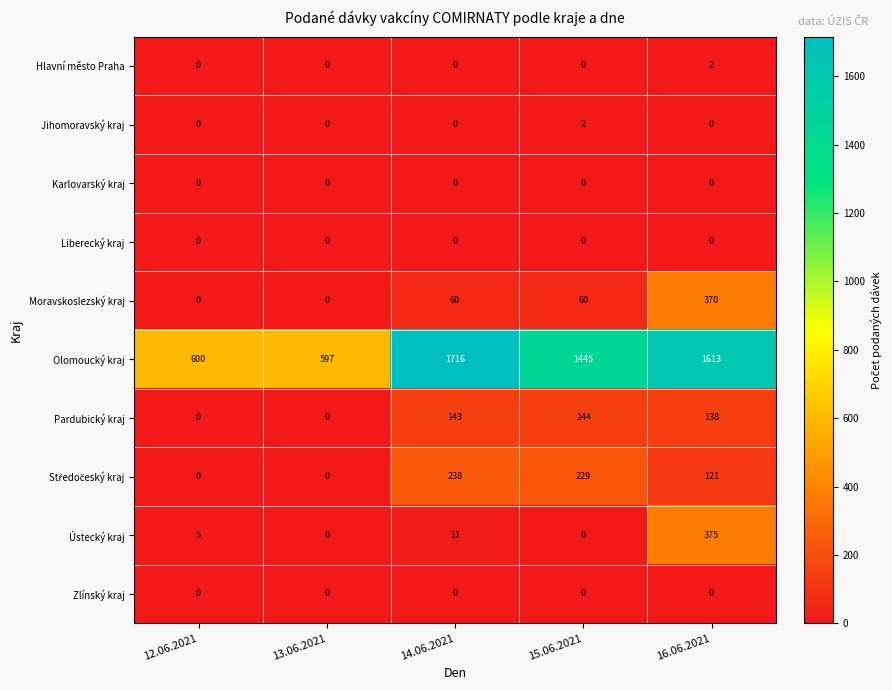

Which series has the widest spread of values?

Olomoucký kraj